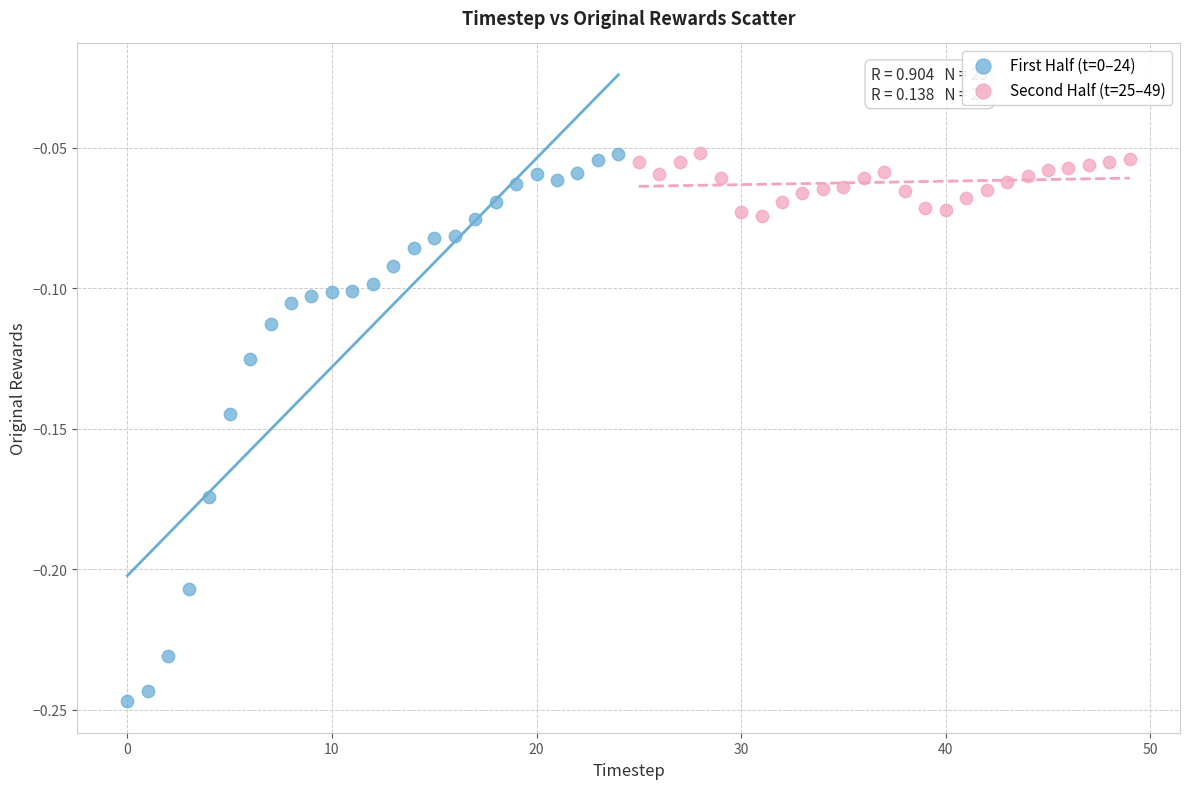

Which series contains the lowest Y value?

First Half (t=0–24)